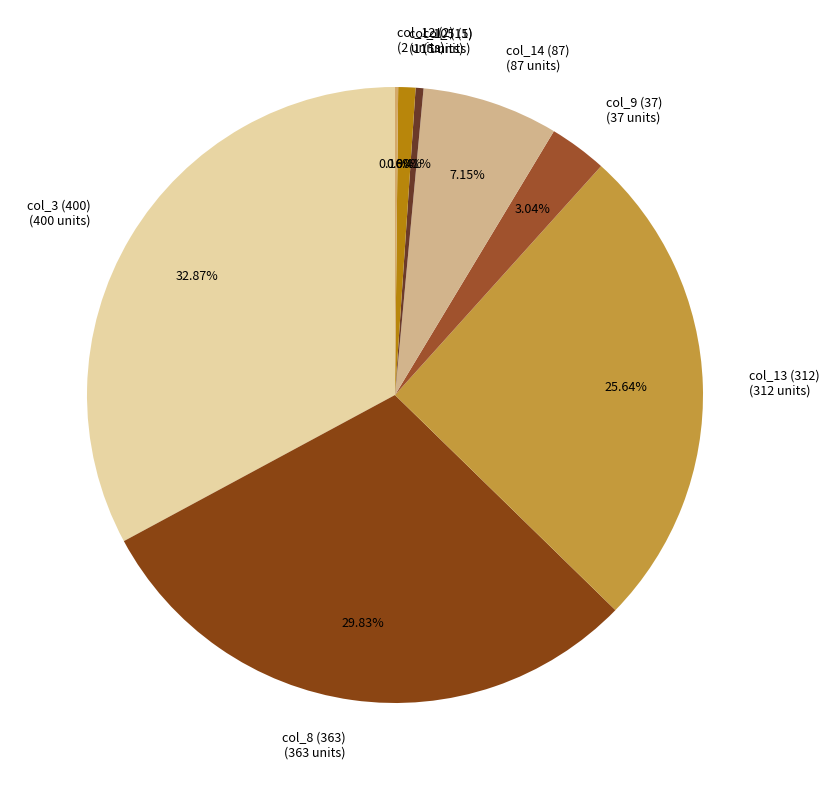

Is there any slice that represents more than half of the pie?

No